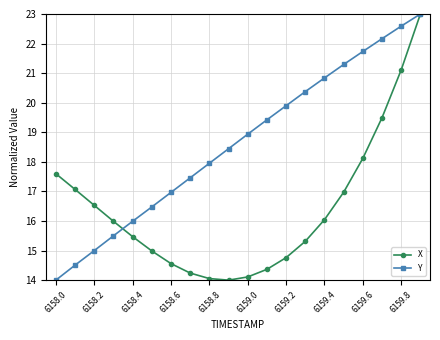

Which series has the largest total across all categories?

Y